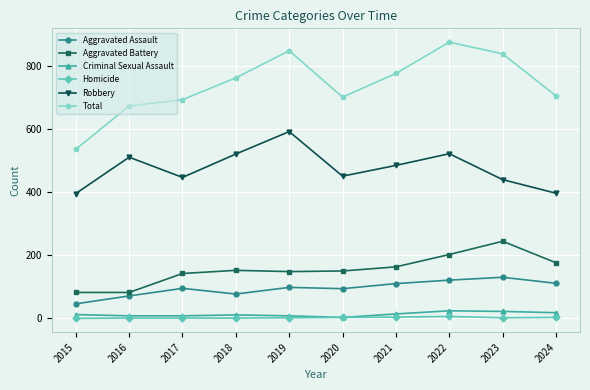

The Aggravated Battery series shows 34 at 2015. True or false?

False